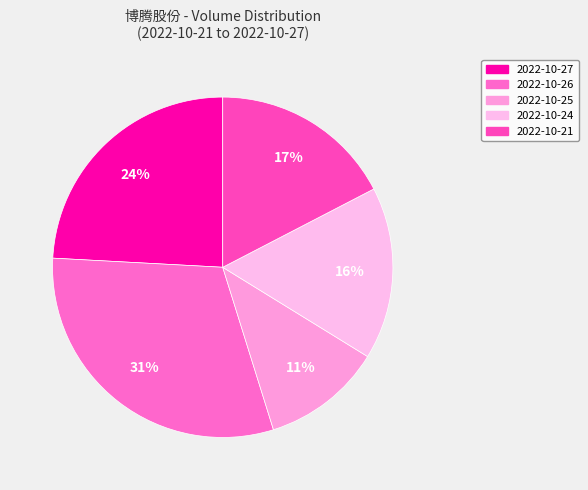

How many slices are in this pie chart?

5